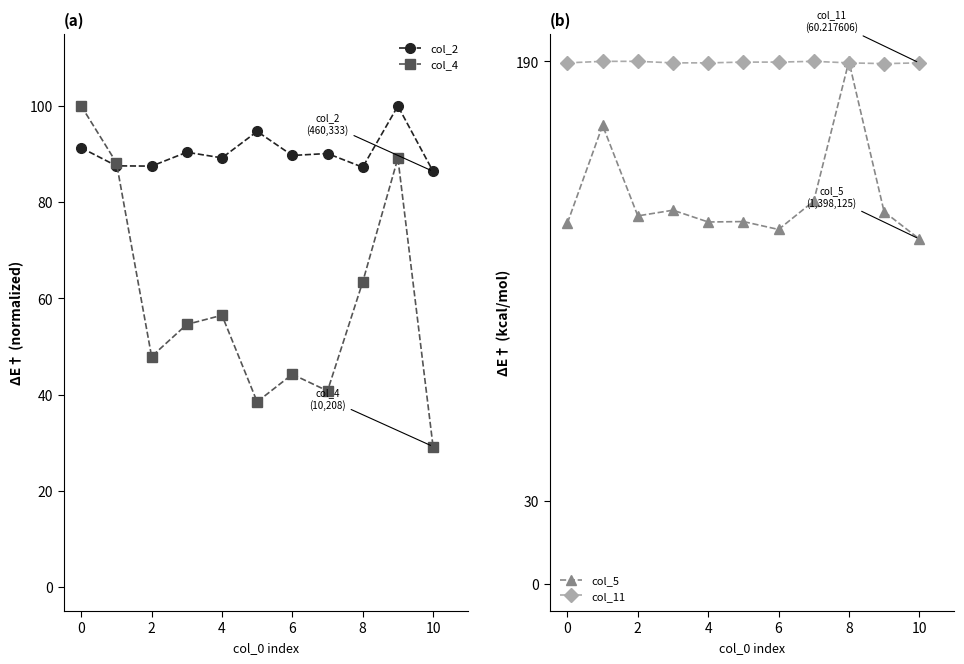

What is the lowest value of the col_4 series?

29.2